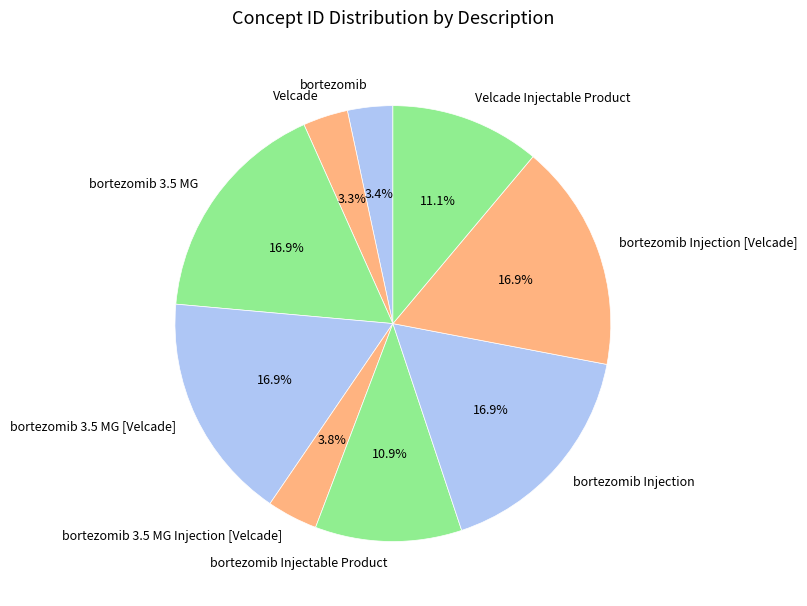

Is there any slice that represents more than half of the pie?

No